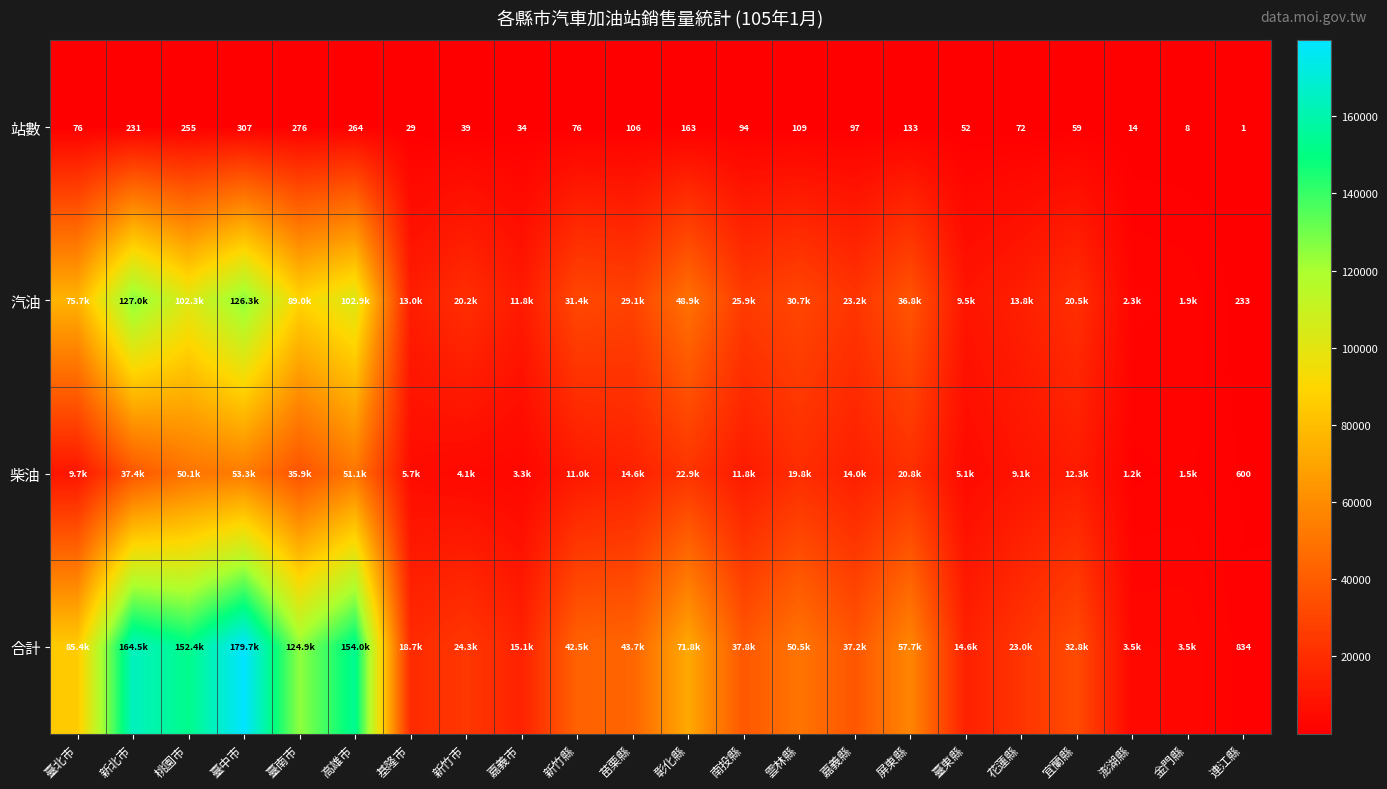

What is the average value of the 站數 series?

113.4